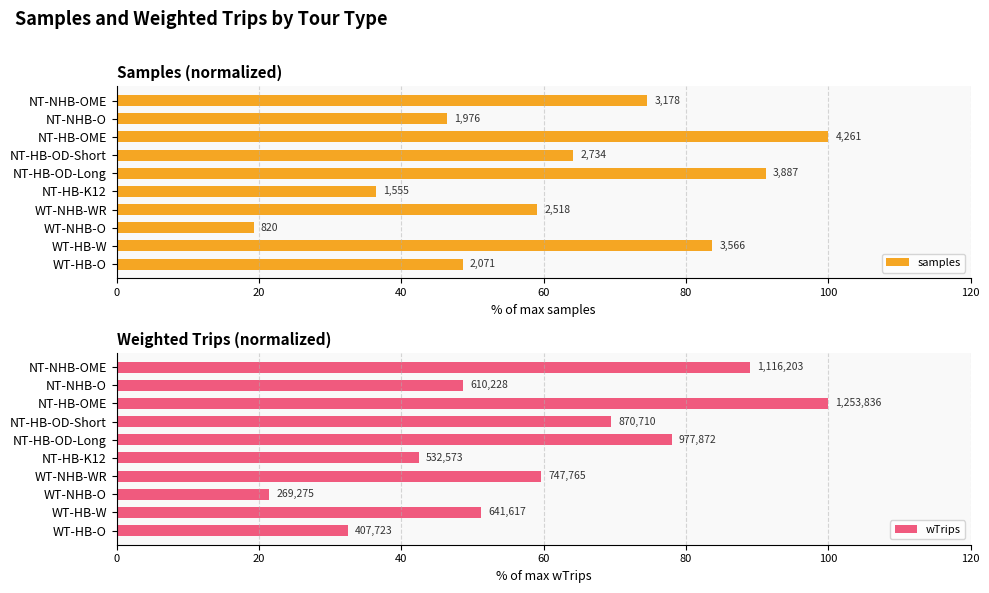

The samples series shows 48.6 at WT-HB-O. True or false?

True